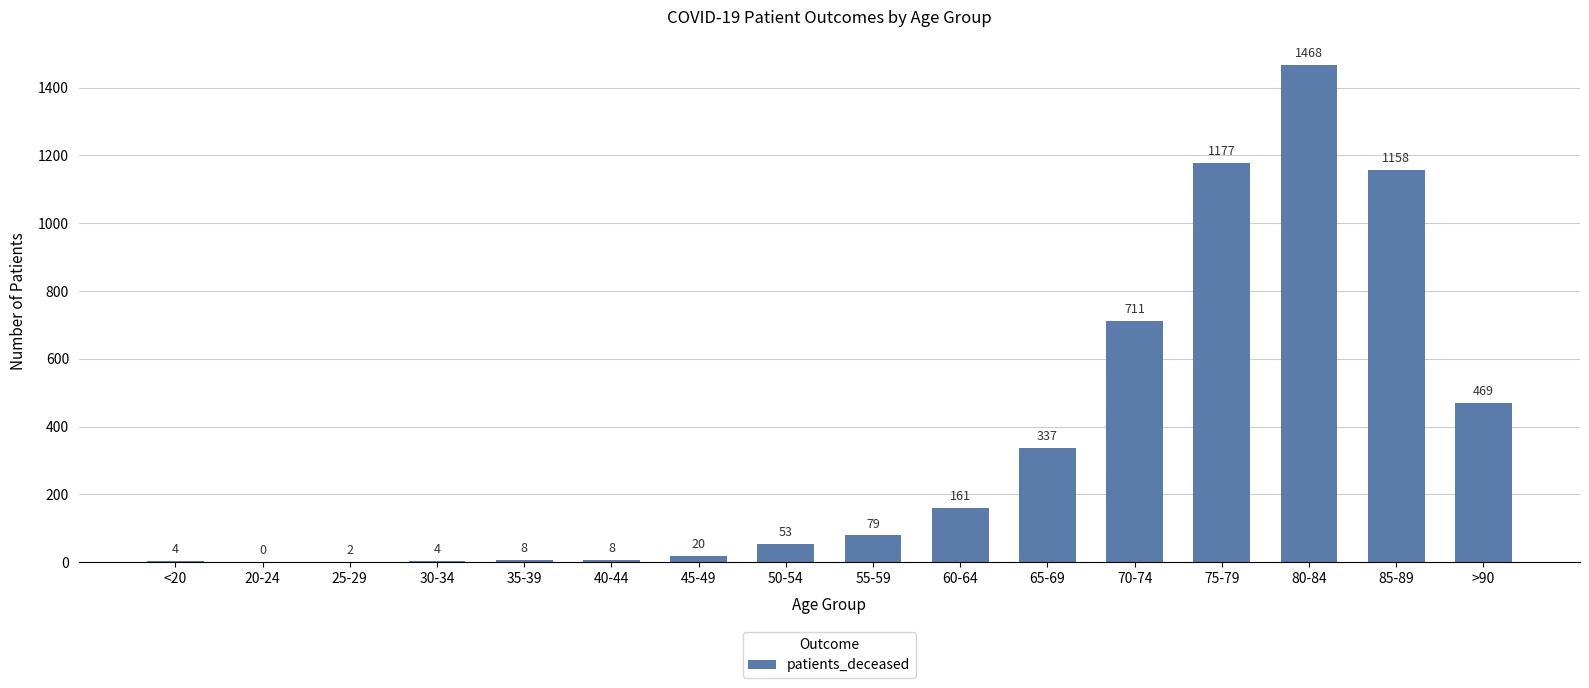

What is the sum of all values?

5659